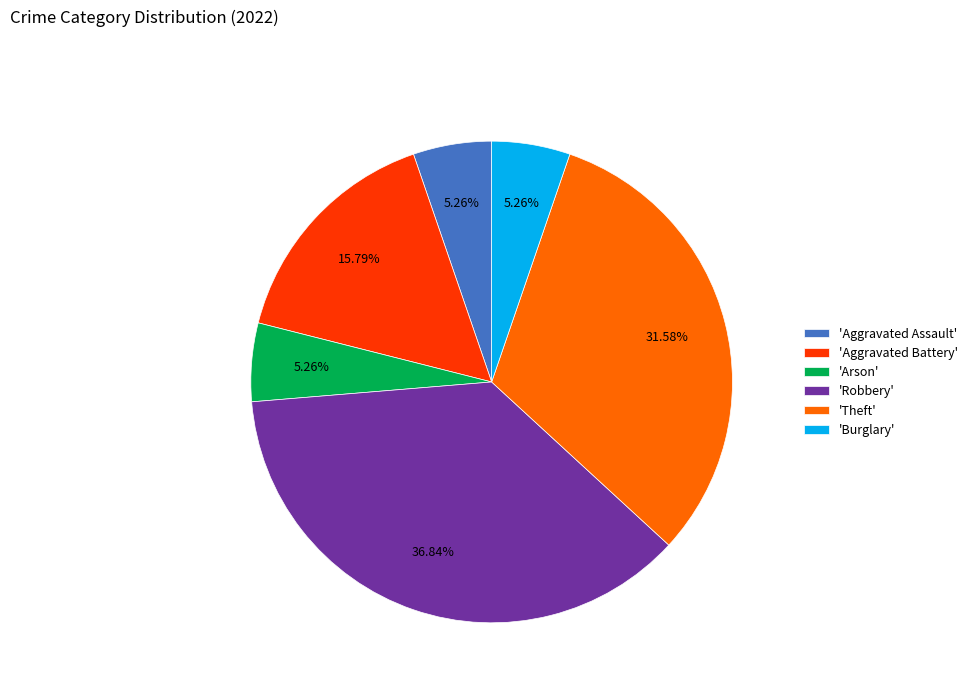

Is the sum of 'Theft' and 'Aggravated Assault' greater than half?

No